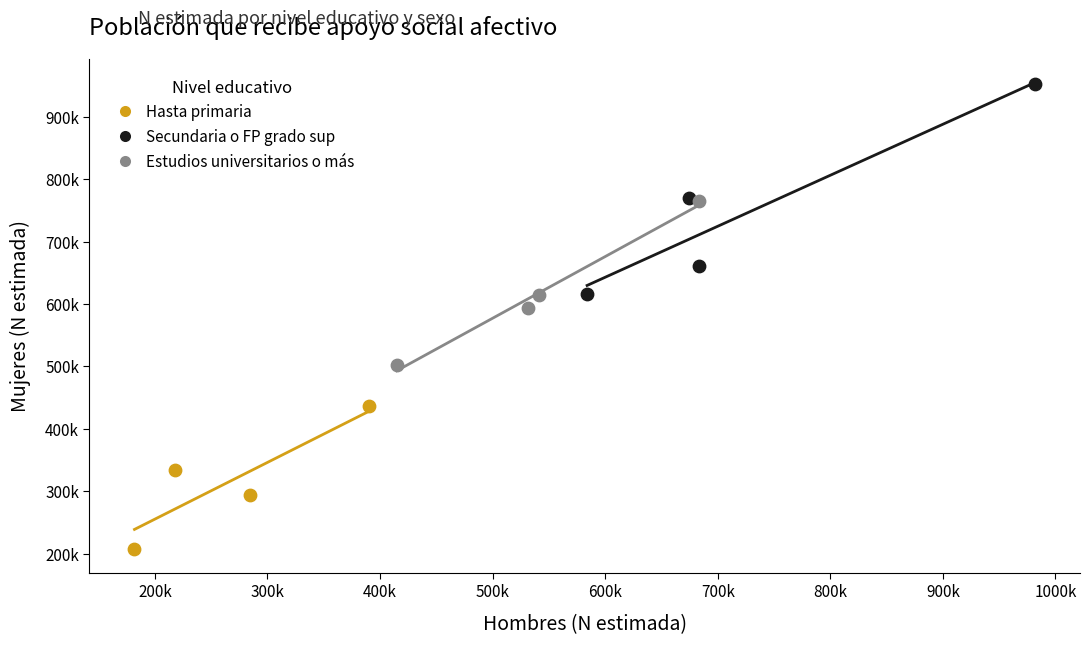

Which series reaches the maximum Y coordinate?

Secundaria o FP grado sup